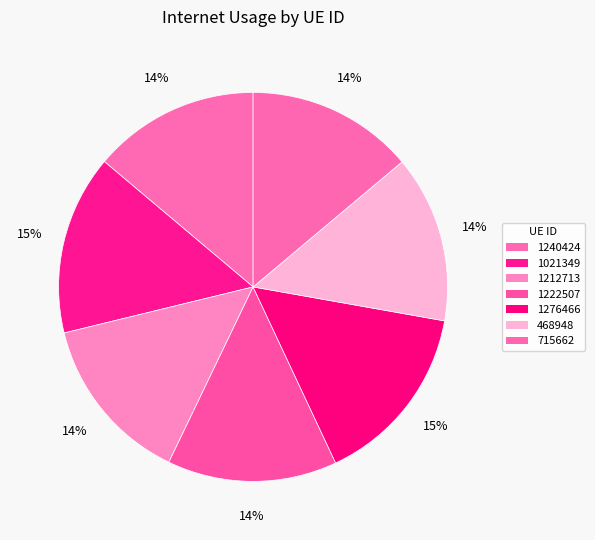

Combined, what portion of the pie is 1212713 and 468948?

28.0%